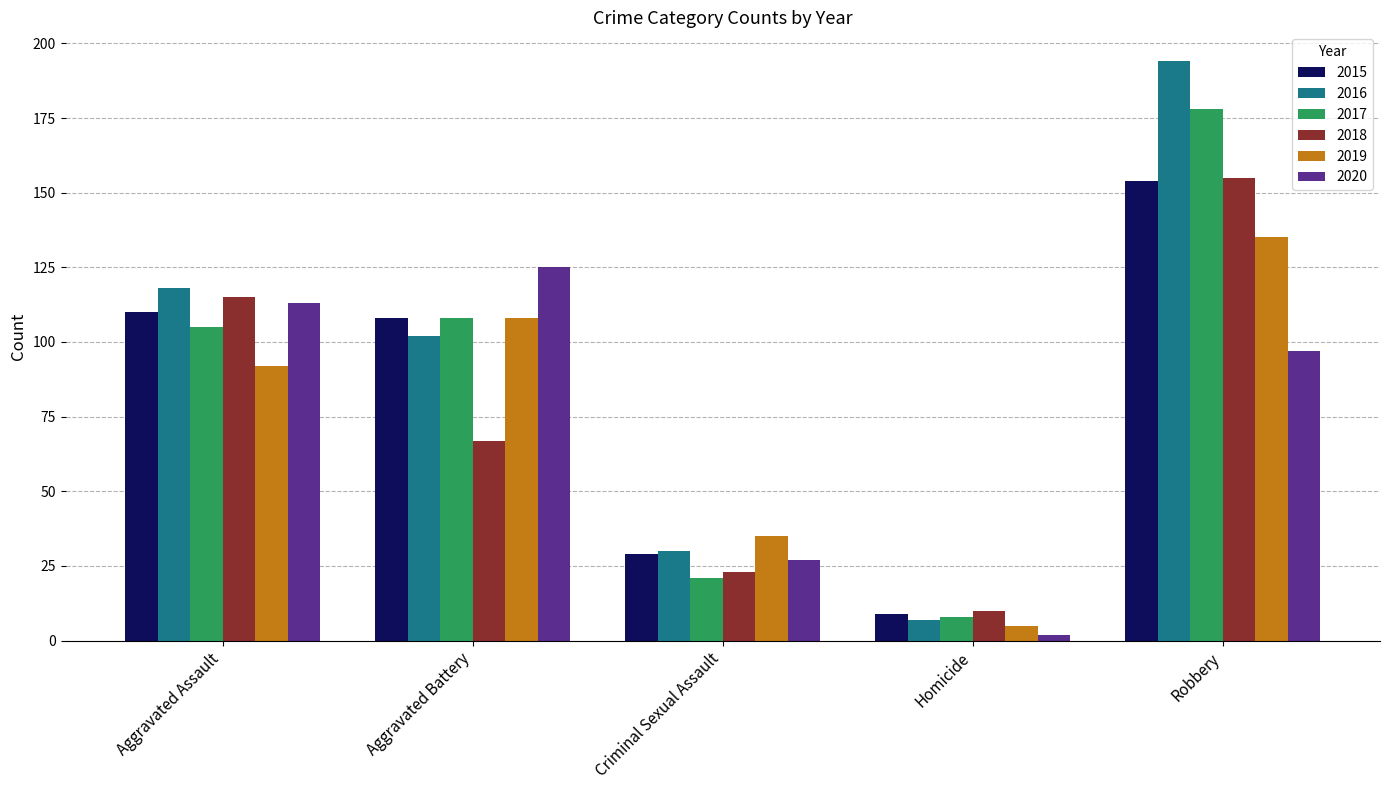

Rank the categories by 2020 value from highest to lowest.

Aggravated Battery, Aggravated Assault, Robbery, Criminal Sexual Assault, Homicide